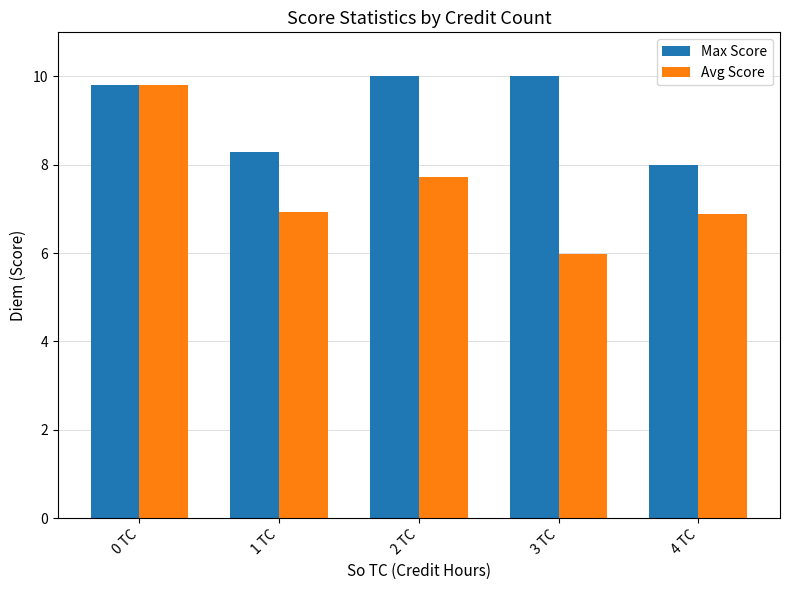

Which series changed the most between 2 TC and 3 TC?

Avg Score